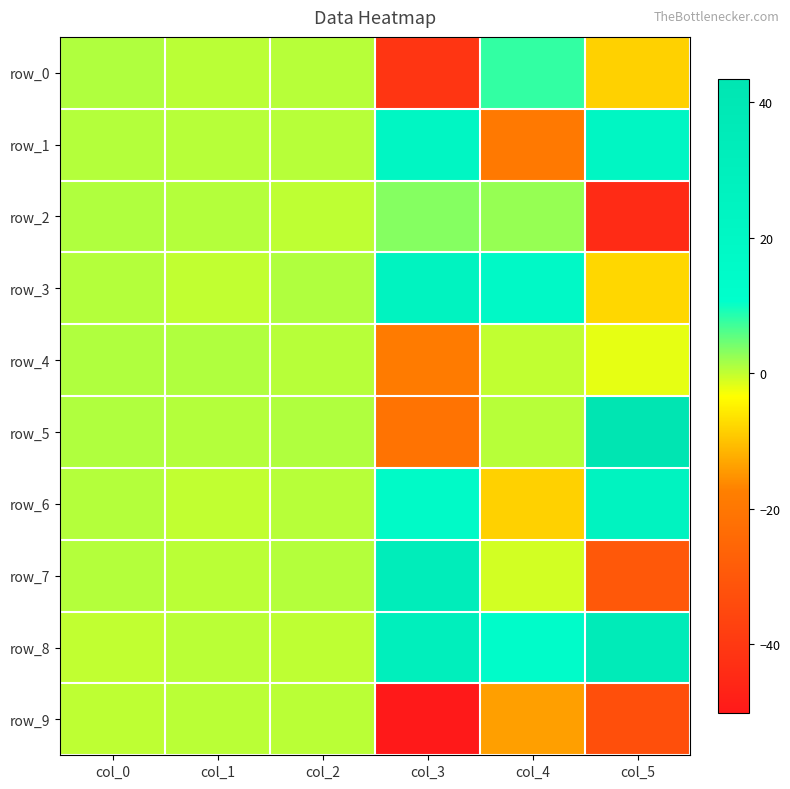

Which category has the highest value across all series?

col_5